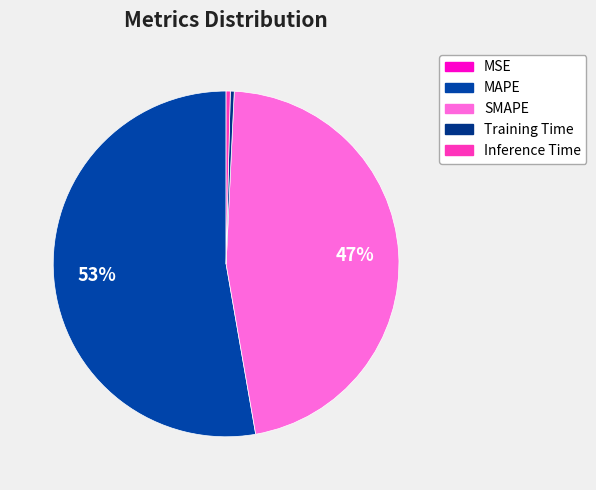

To the nearest percent, what is the difference between the MAPE and SMAPE slice percentages?

6%